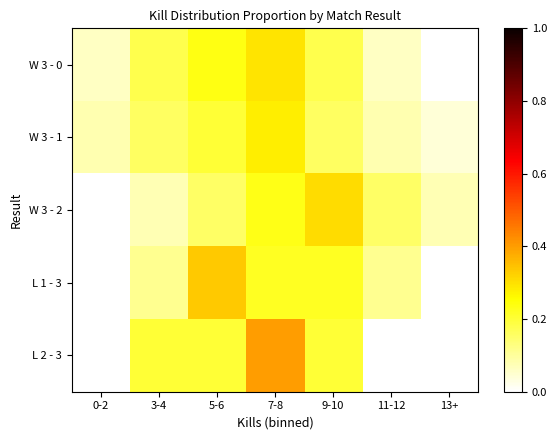

At 13+, list the series in order from largest to smallest.

W 3 - 2, W 3 - 1, W 3 - 0, L 1 - 3, L 2 - 3